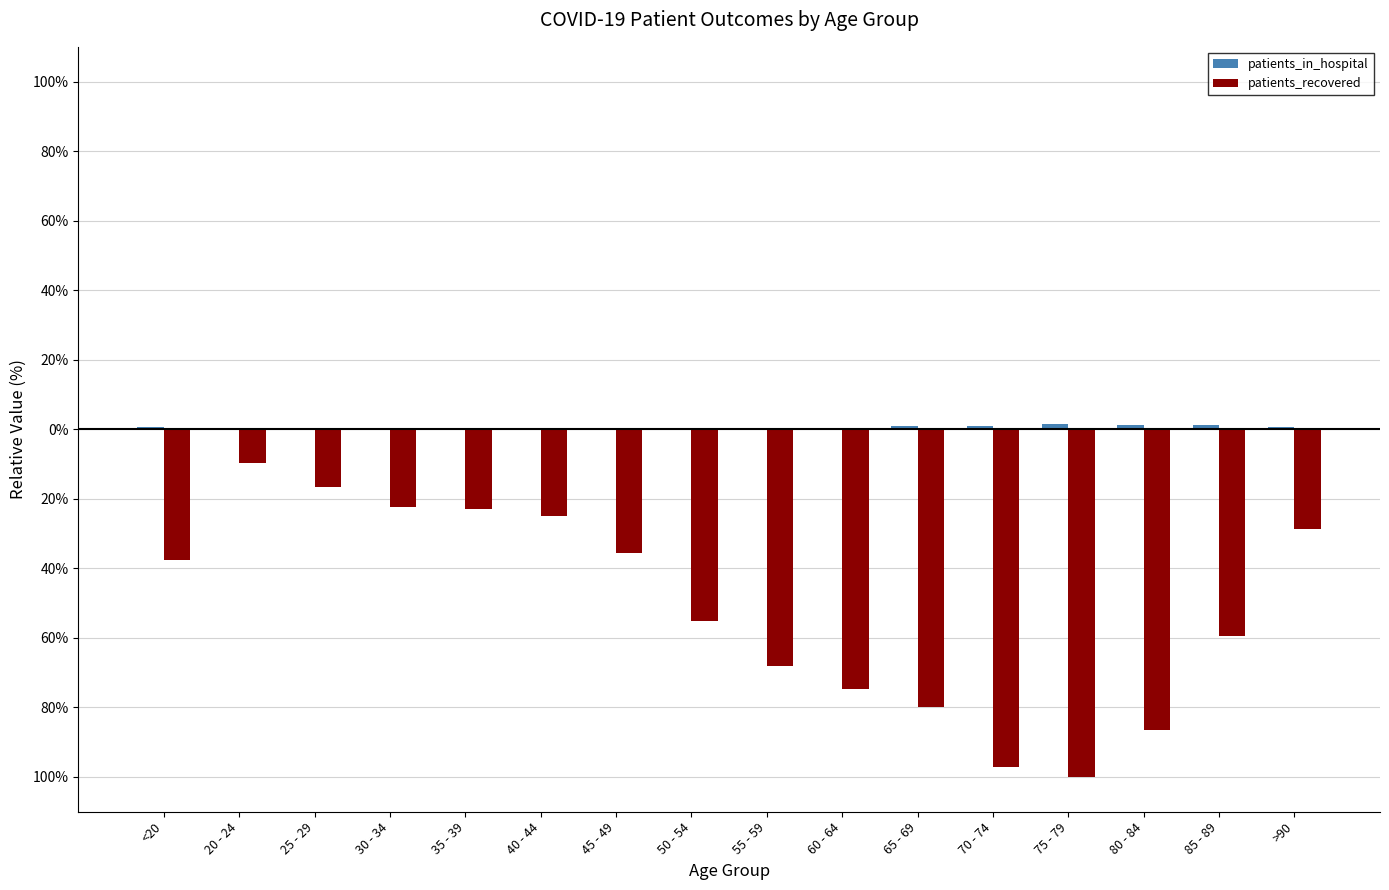

Are the bars grouped side by side (vs. stacked)?

Yes